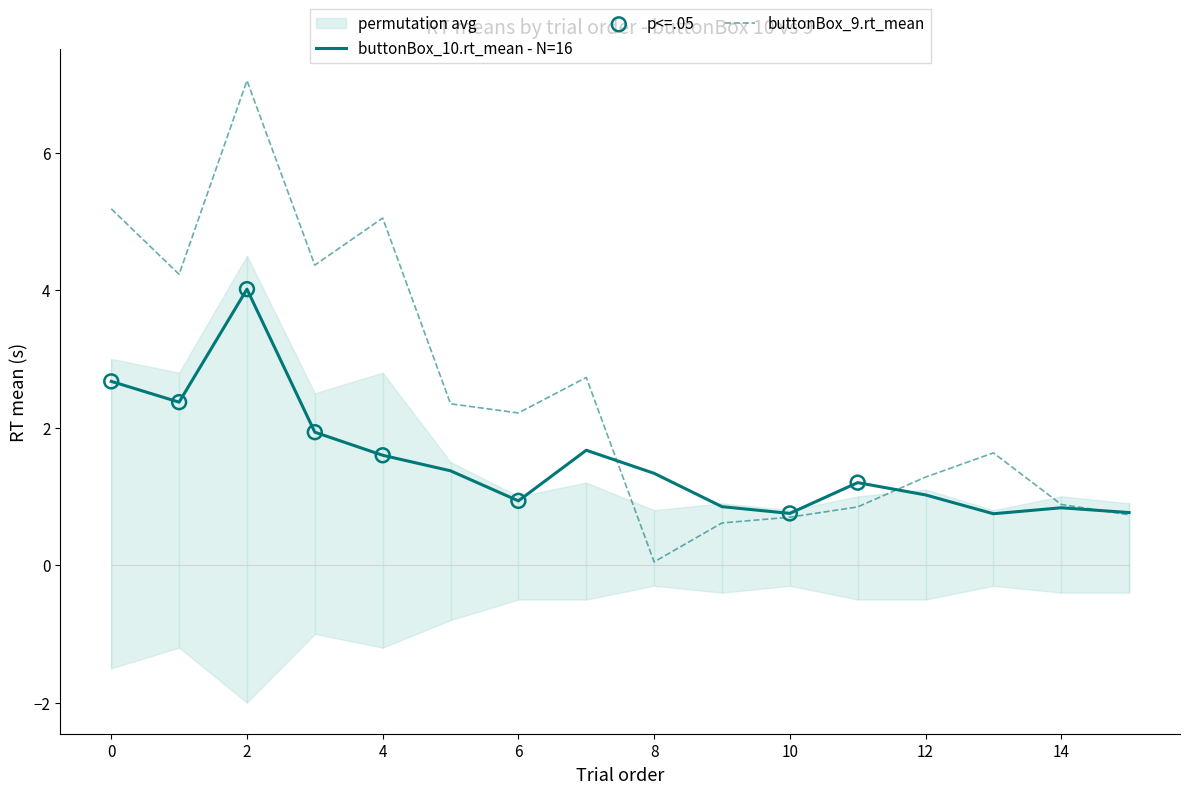

Which series has the largest Y range (max minus min)?

buttonBox_9.rt_mean